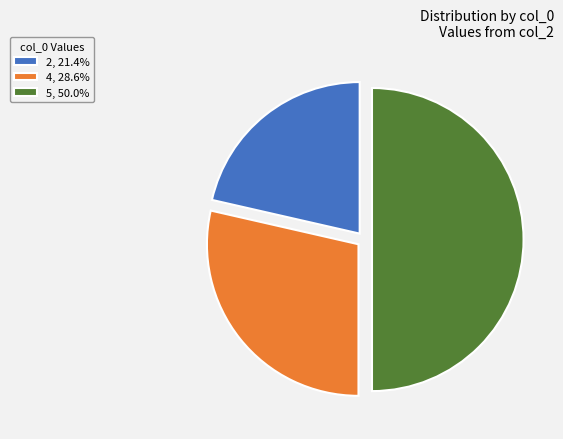

Do 2 and 5 together represent more than half of the pie?

Yes